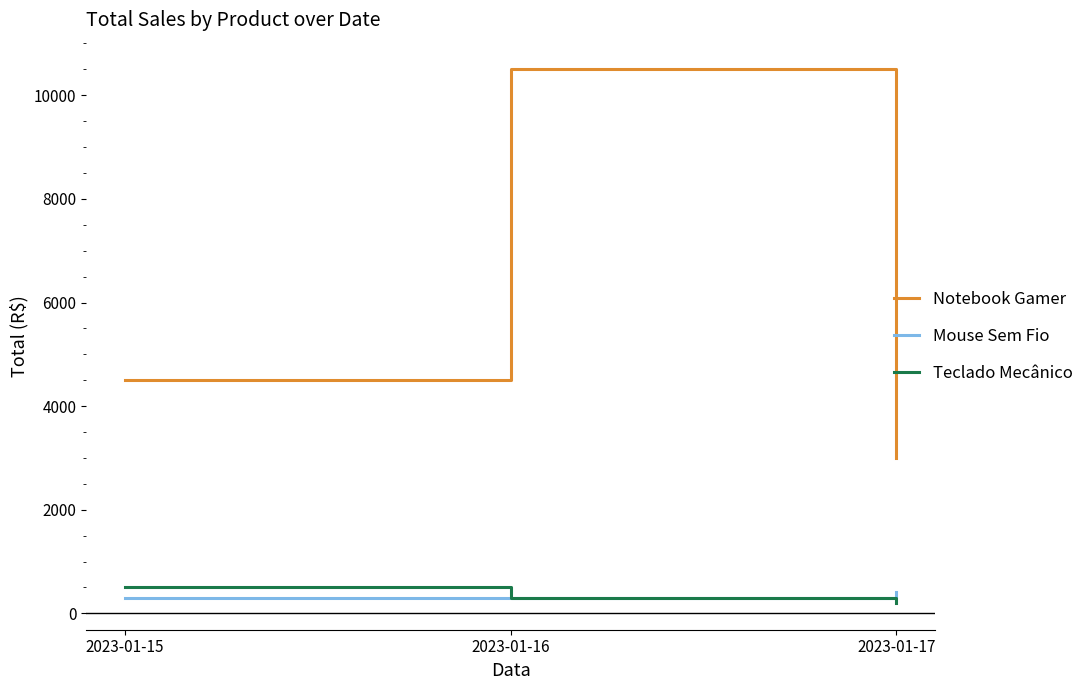

At 2023-01-15, list the series in order from largest to smallest.

Notebook Gamer, Teclado Mecânico, Mouse Sem Fio